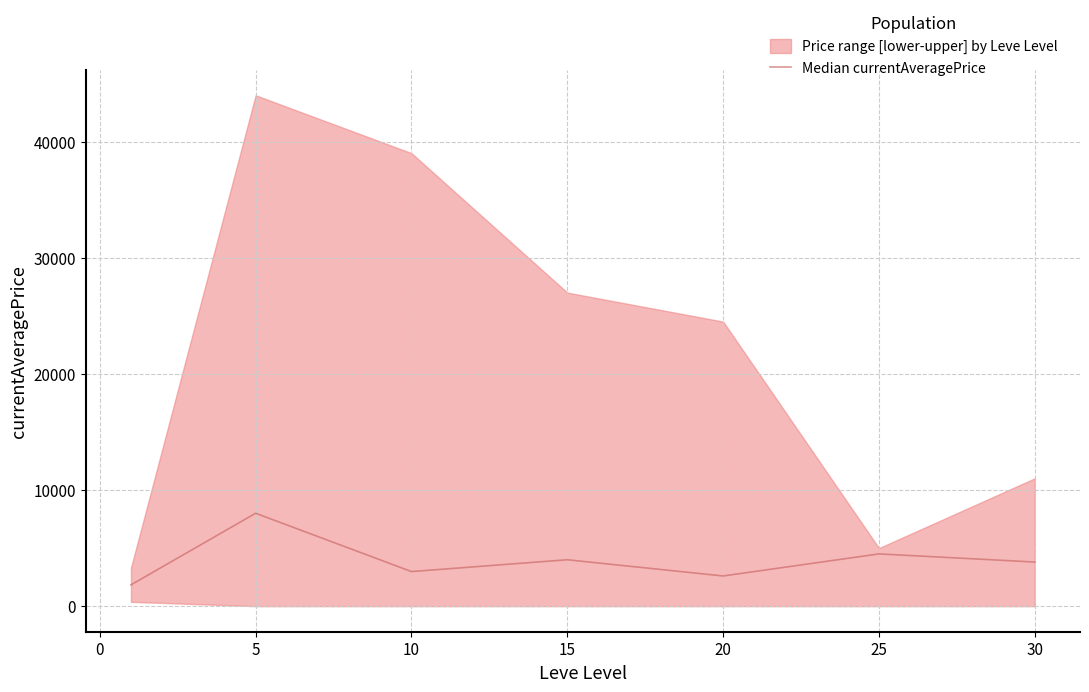

The value of Median currentAveragePrice at 5 is 12761.8. True or false?

False